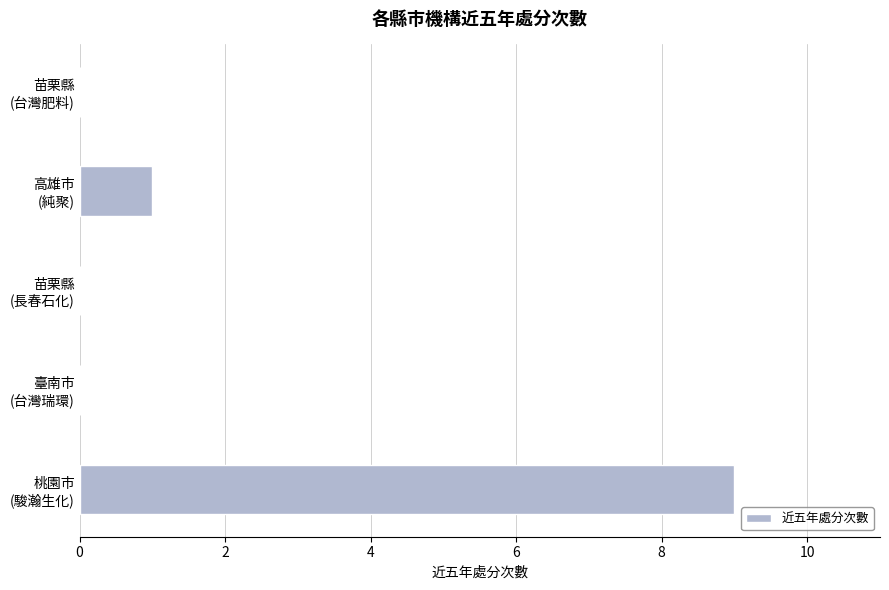

What is the sum of all values?

10